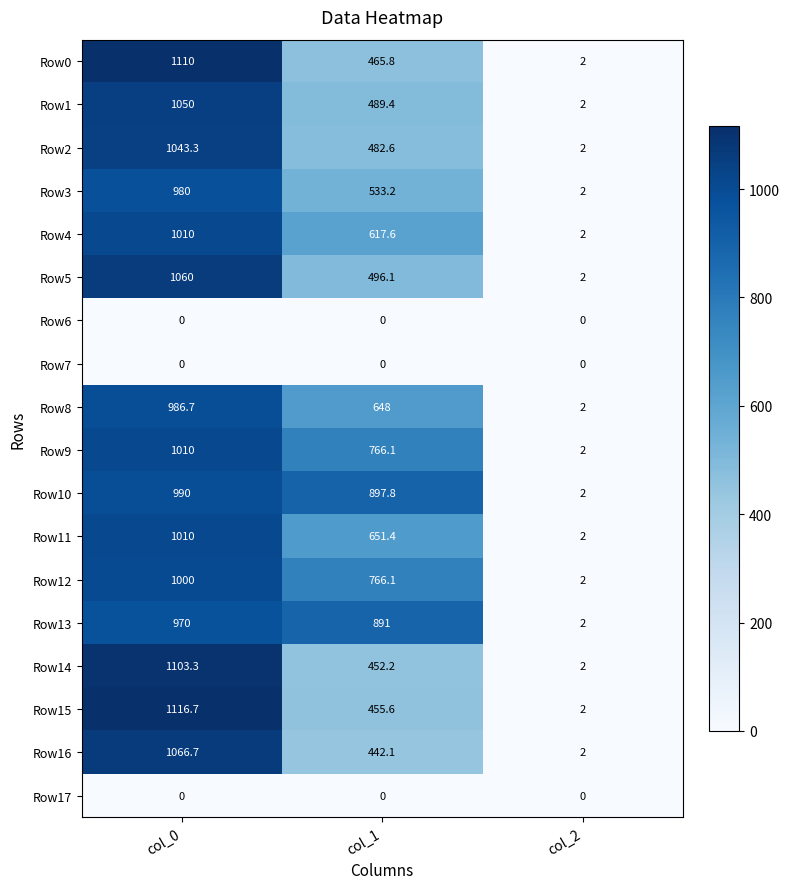

How many series are shown in this chart?

18